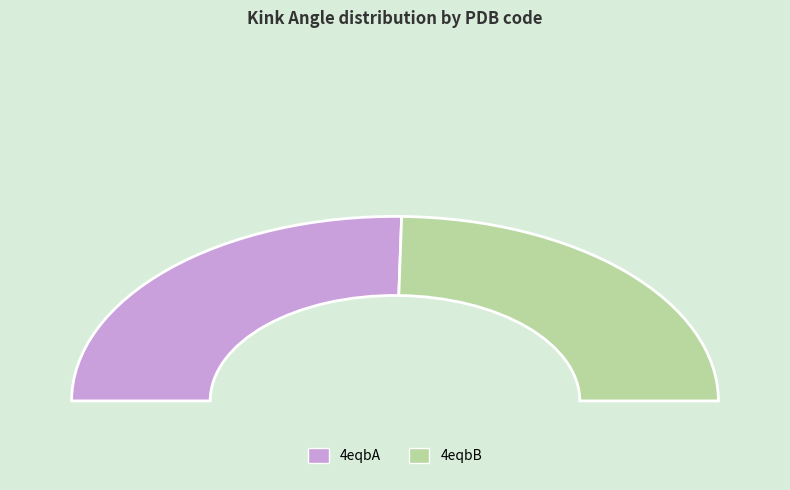

Approximately how many times larger is the value at 4eqbA compared to 4eqbB?

1.0